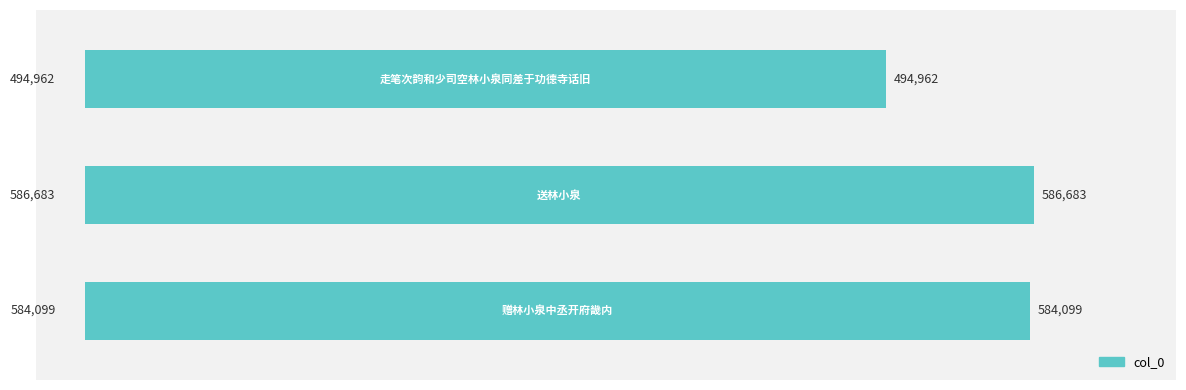

What is the average value?

555248